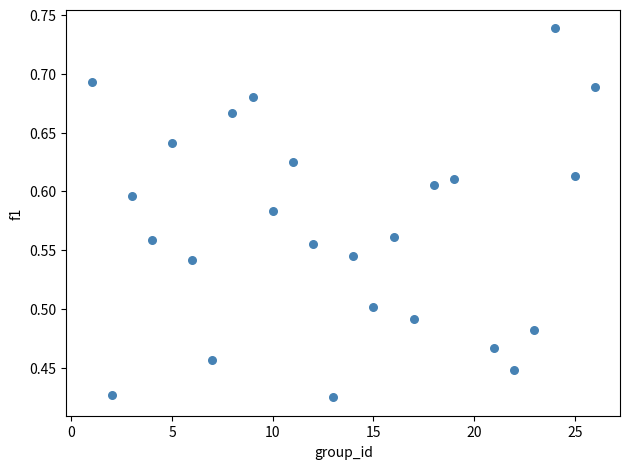

What is the range of Y values (max minus min)?

0.3